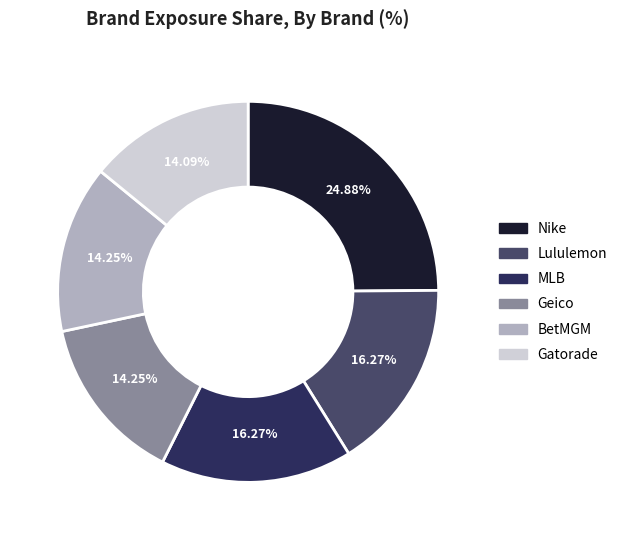

Approximately how many times larger is the value at MLB compared to Gatorade?

1.2